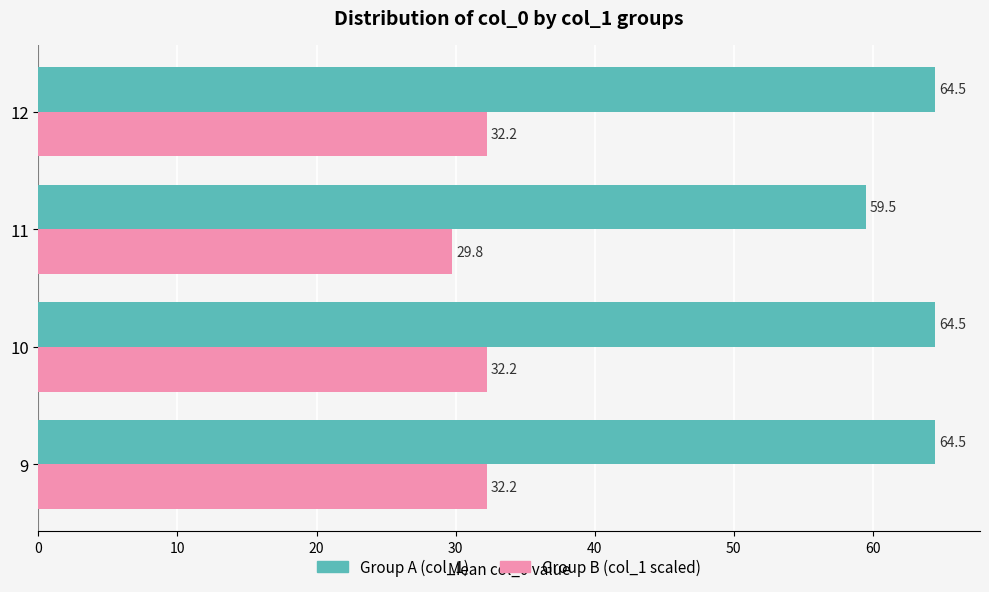

What is the highest value of the Group A (col_1) series?

64.5